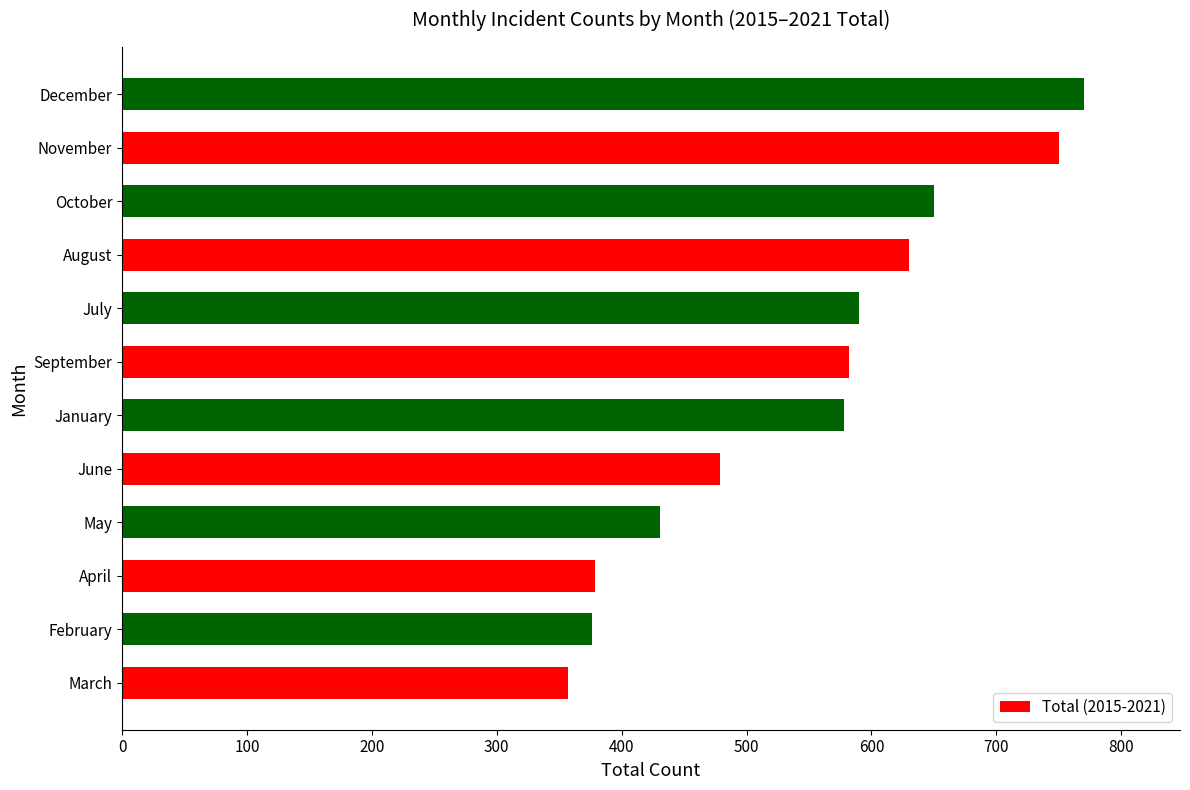

What is the ratio of the value at May to the value at July?

0.7